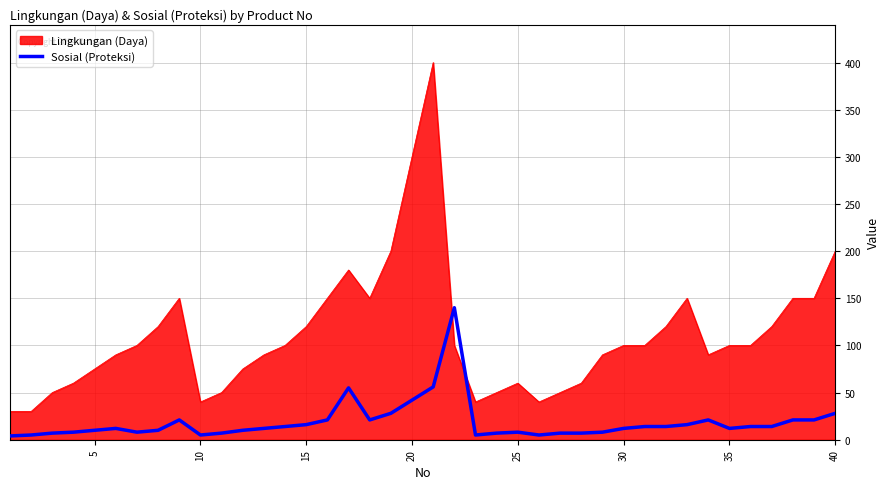

Which series has the largest total across all categories?

Lingkungan (Daya)